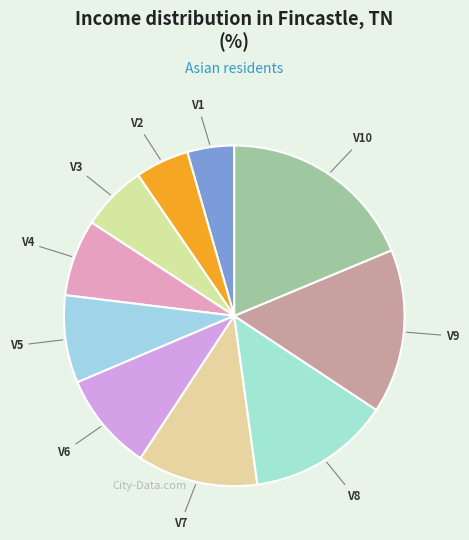

Rank the categories by value from lowest to highest.

V1, V2, V3, V4, V5, V6, V7, V8, V9, V10